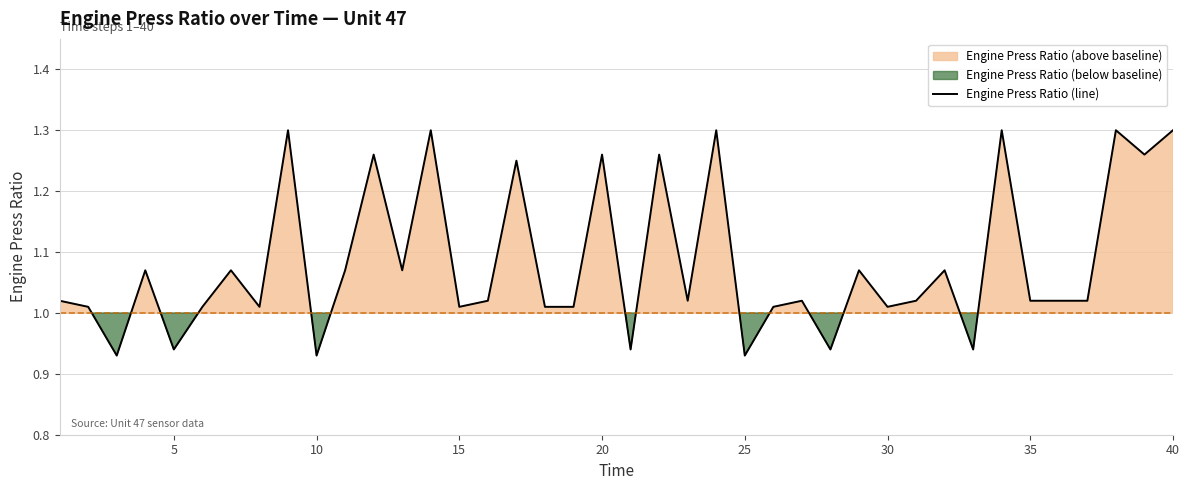

How many lines are shown in the chart?

1